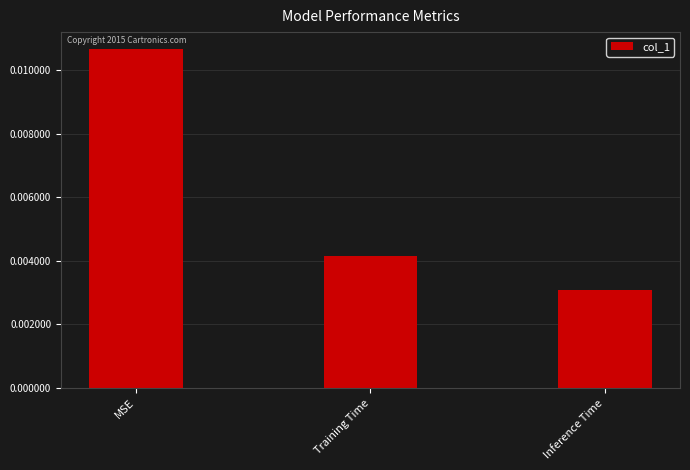

Which has a higher value, MSE or Inference Time?

MSE